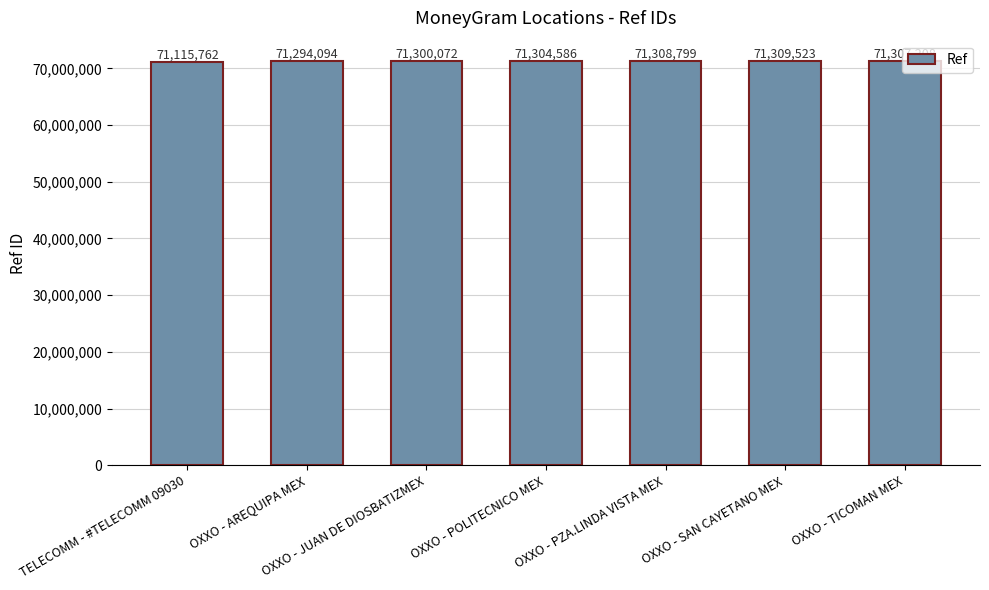

True or false: the data shows 17584973 at OXXO - TICOMAN MEX.

False